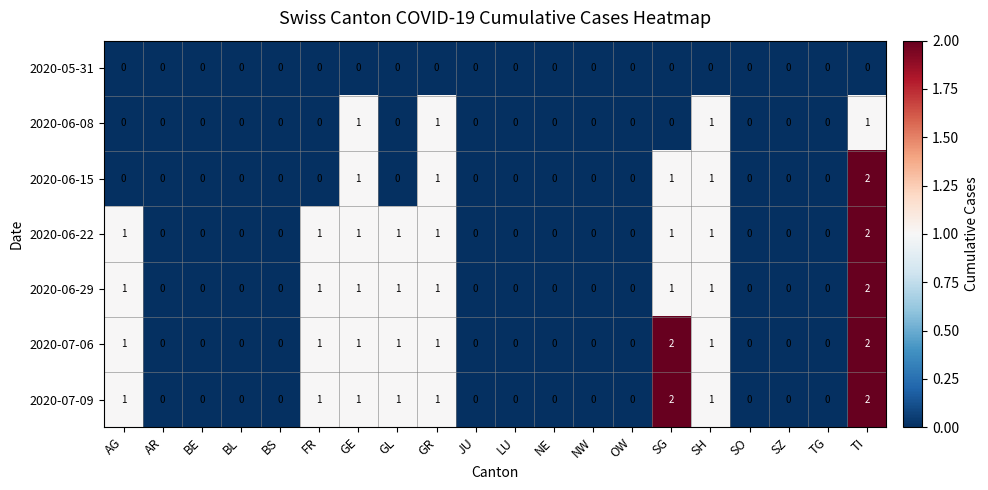

Count the 2020-06-22 values in the range 0 to 1.

19